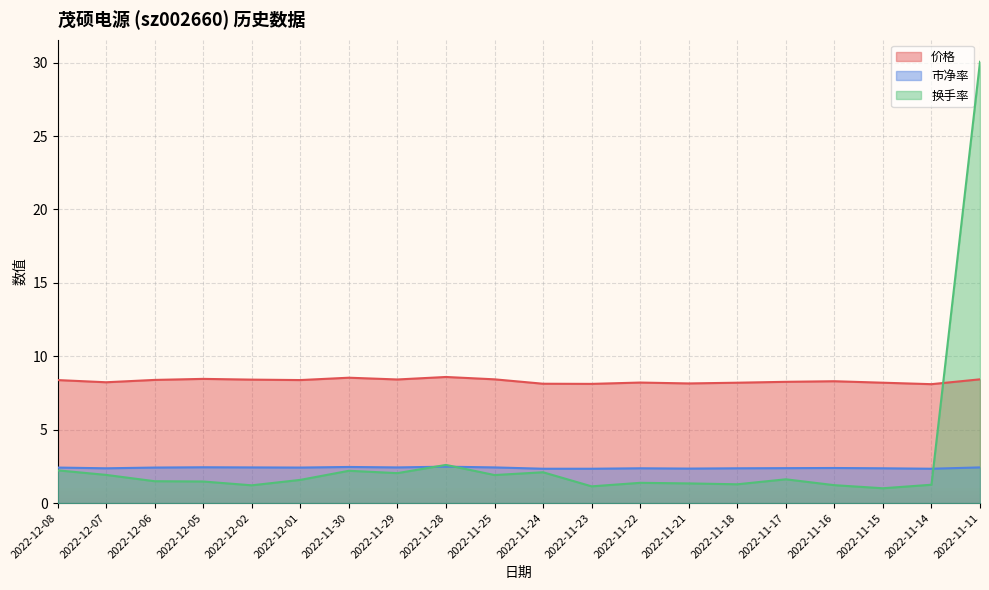

What is the minimum value shown in the chart?

1.0